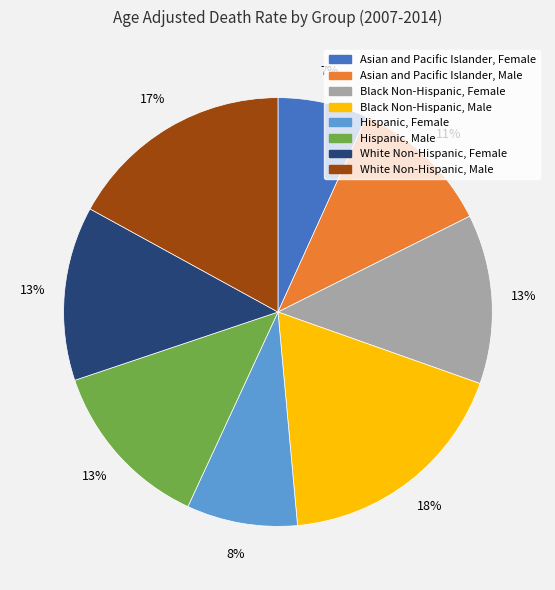

The White Non-Hispanic, Male slice represents 4% of the pie. True or false?

False